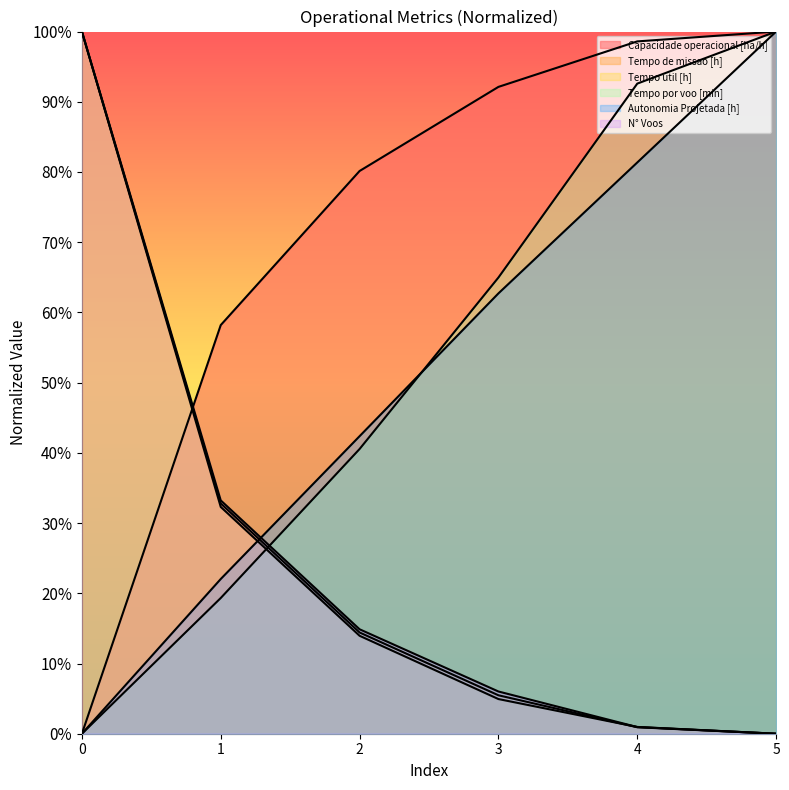

What is the difference between the second highest and minimum values in the Capacidade operacional [ha/h] series?

98.6